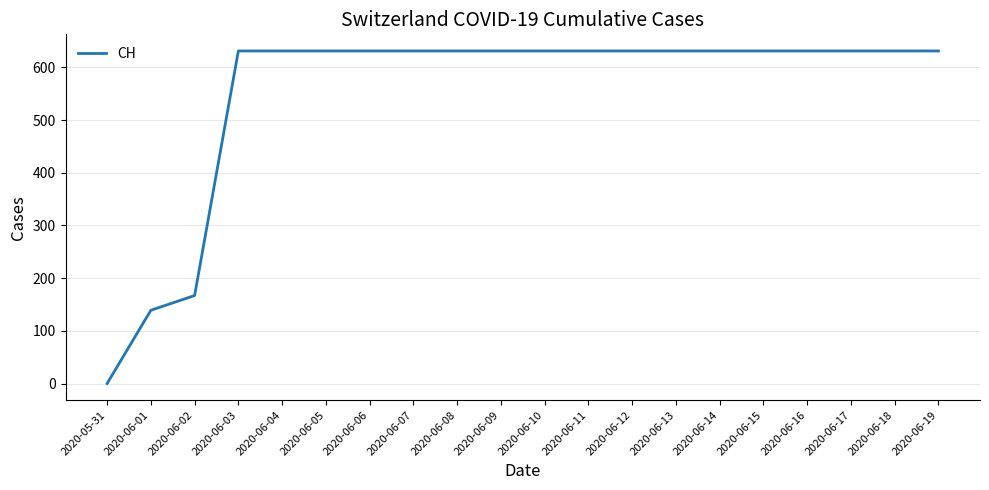

At which category does the chart reach its minimum across all series?

2020-05-31